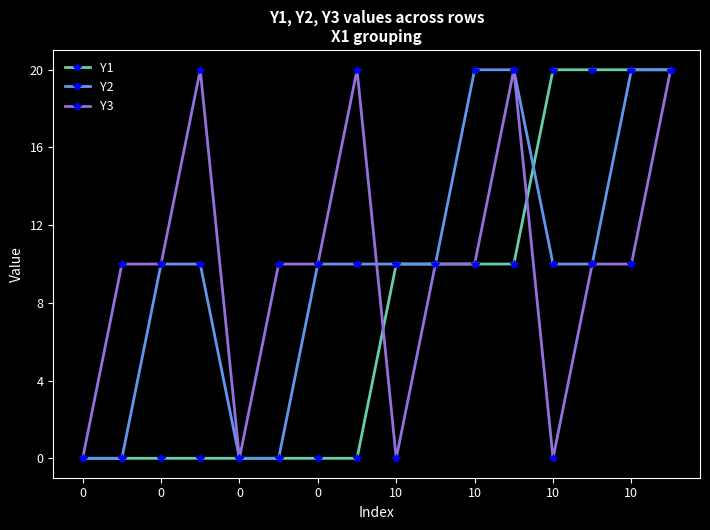

What is the highest value of the Y3 series?

20